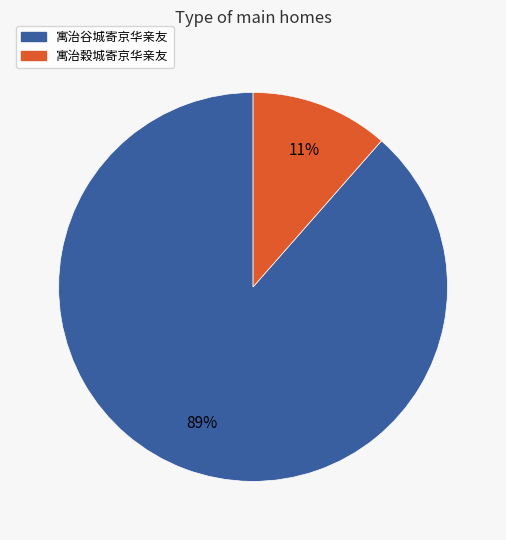

Does 寓治穀城寄京华亲友 represent more than half of the total?

No